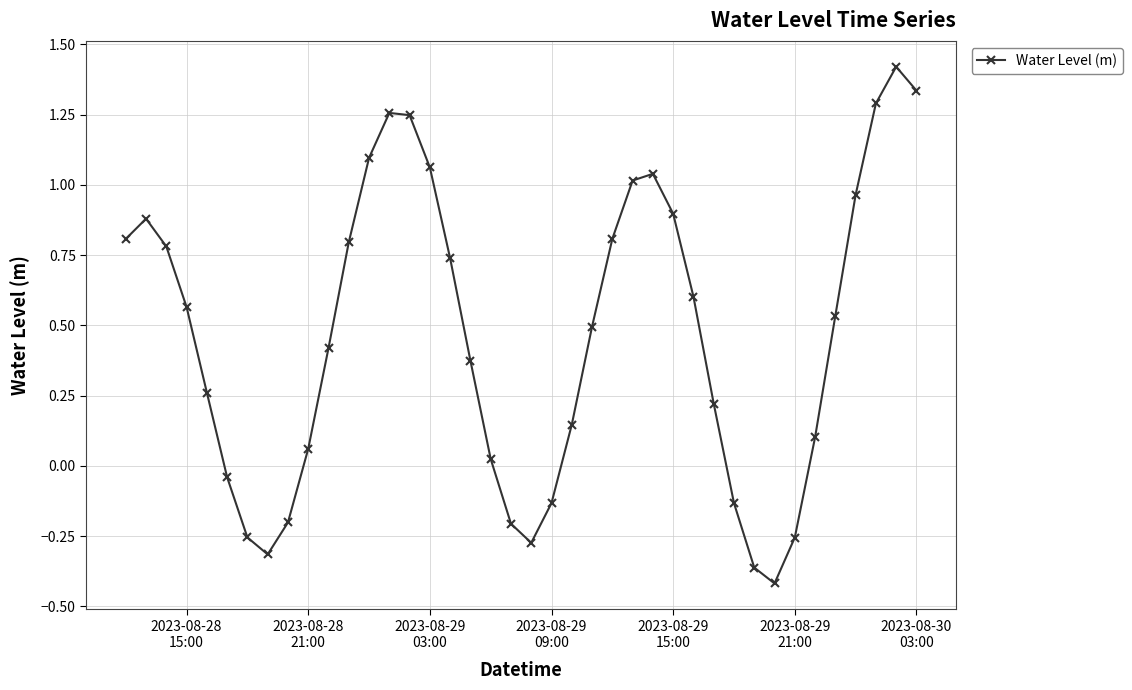

What is the difference between the second highest and minimum values?

1.8